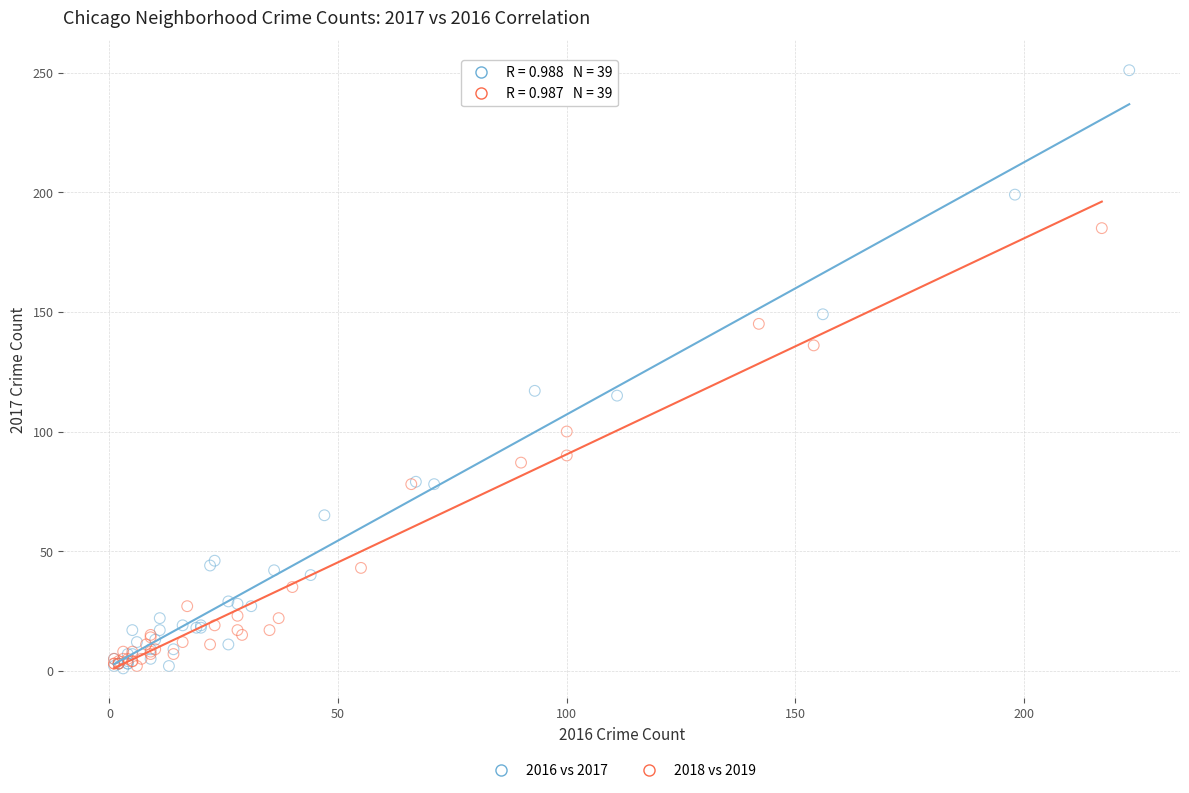

What are all the series names shown in the legend?

2016 vs 2017, 2018 vs 2019